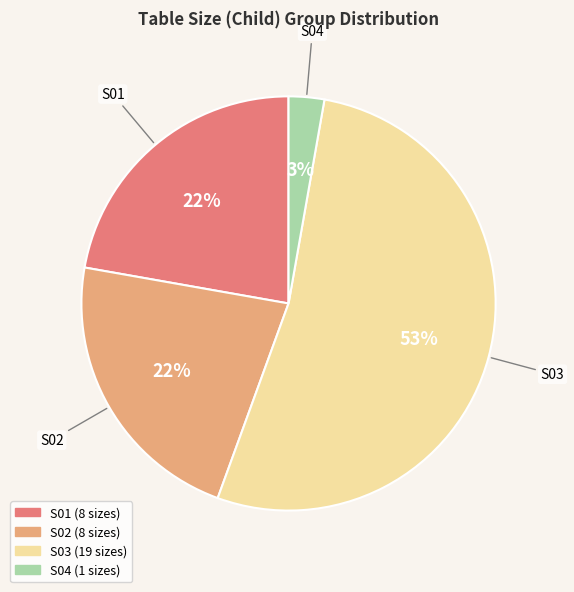

True or false: S04 accounts for 3% of the total.

True